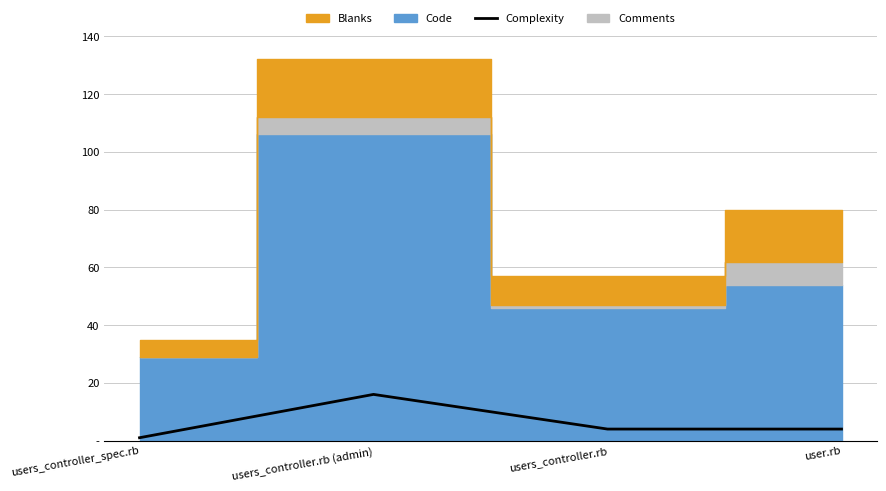

What is the label of the 2nd point from the left?

users_controller.rb (admin)